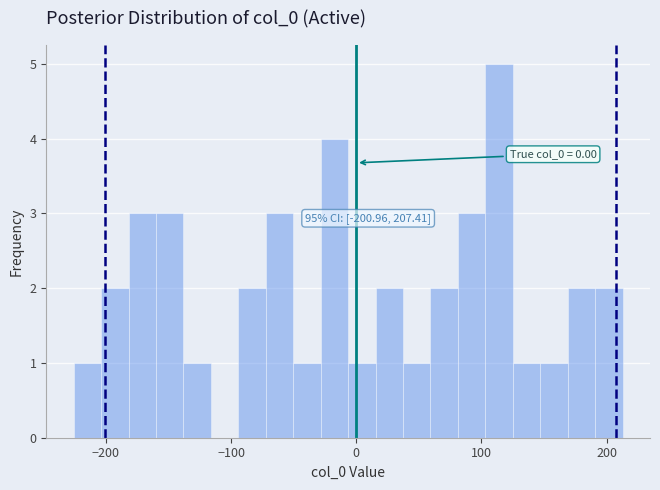

Around what value on the x-axis is the tallest bar? Give the approximate position of its centre, as read against the axis.

110